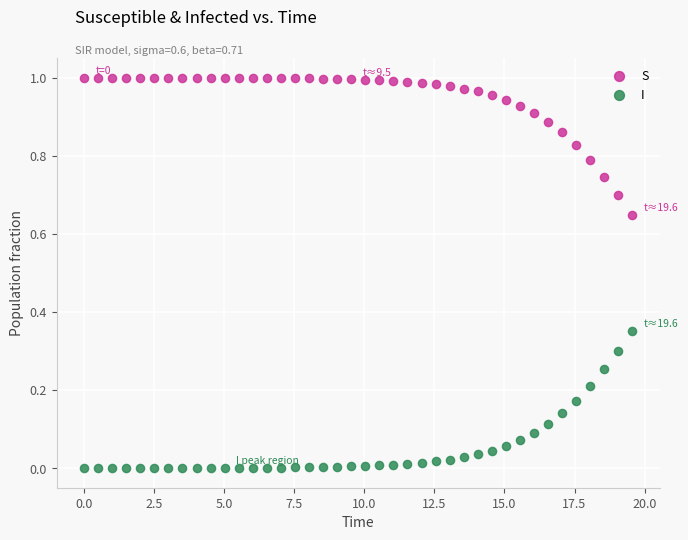

Which series contains the highest Y value?

S